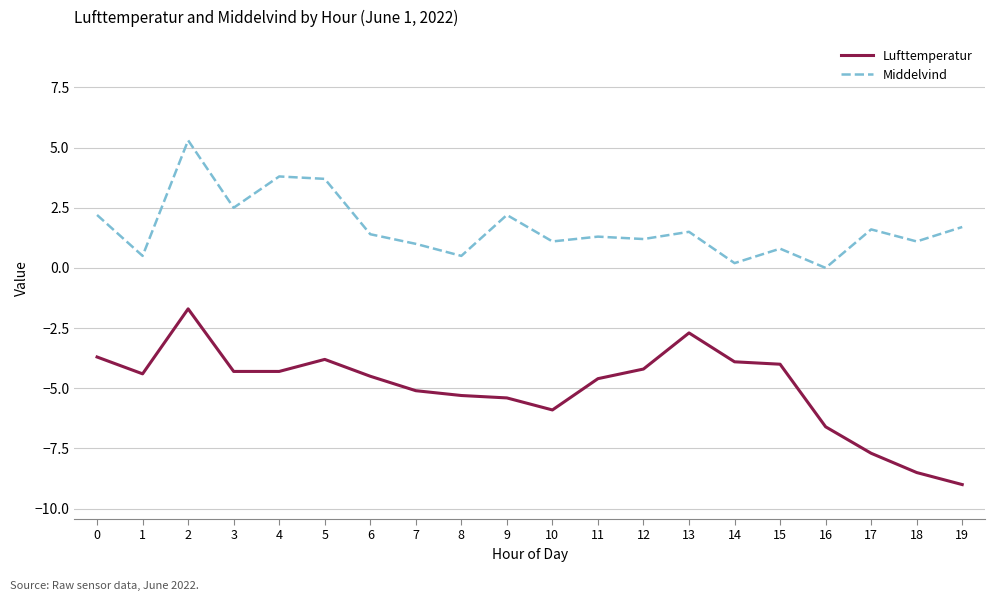

What is the difference between the highest and lowest values at 0?

5.9